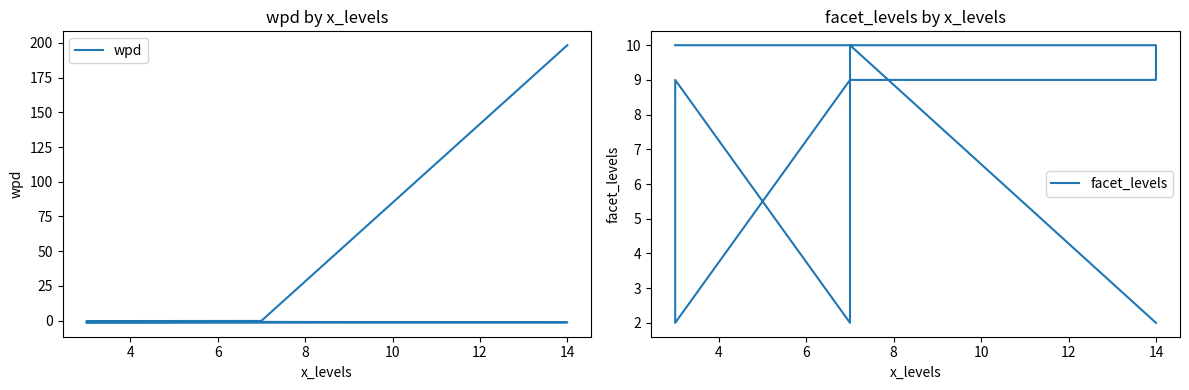

Does the chart have visible grid lines?

No